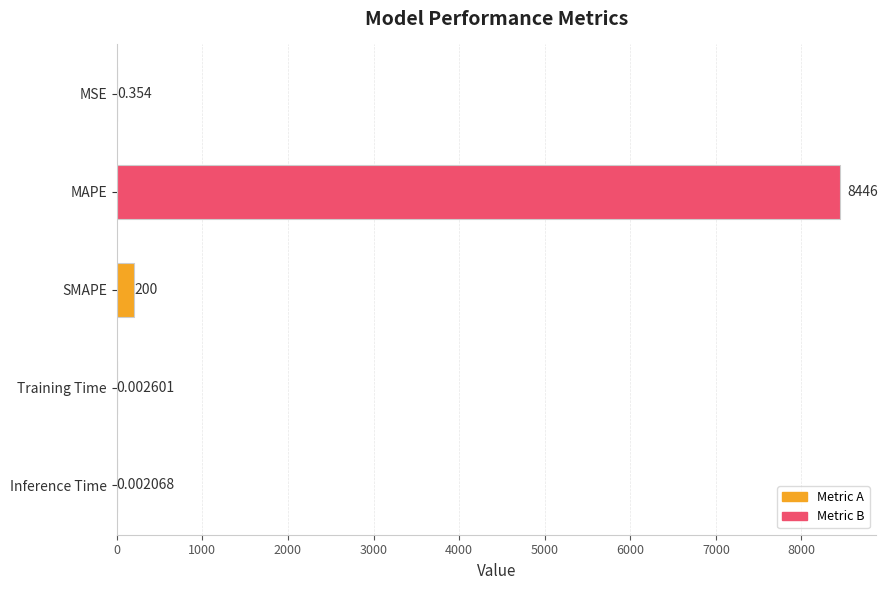

At which label is the value closest to 4223?

SMAPE